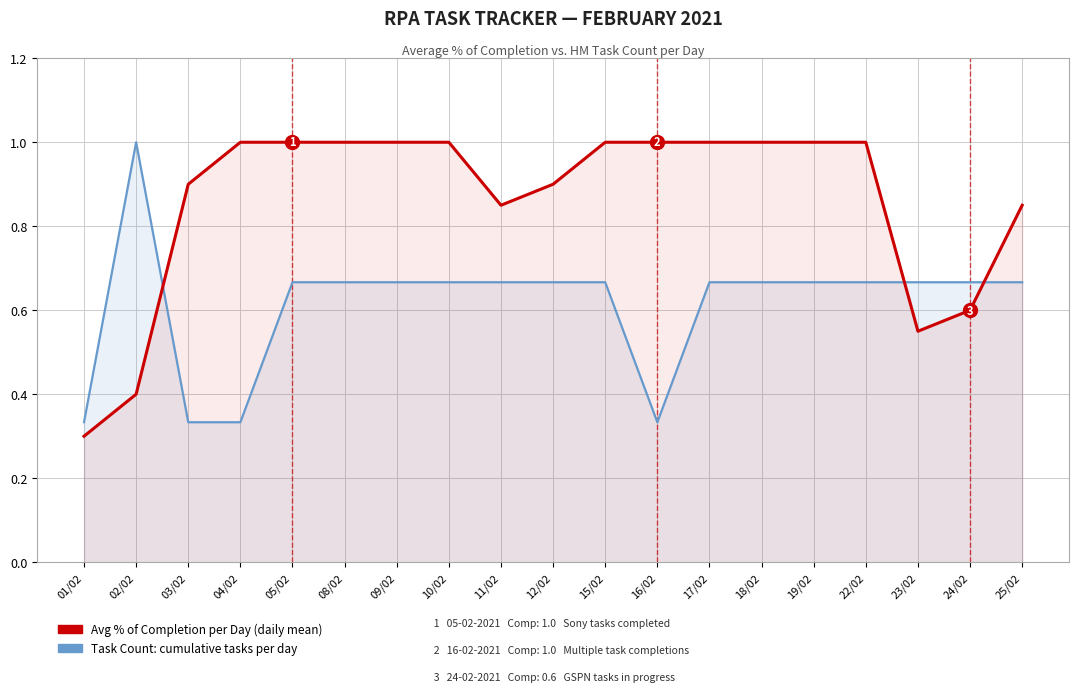

Which series has the largest total across all categories?

Avg % of Completion per Day (daily mean)